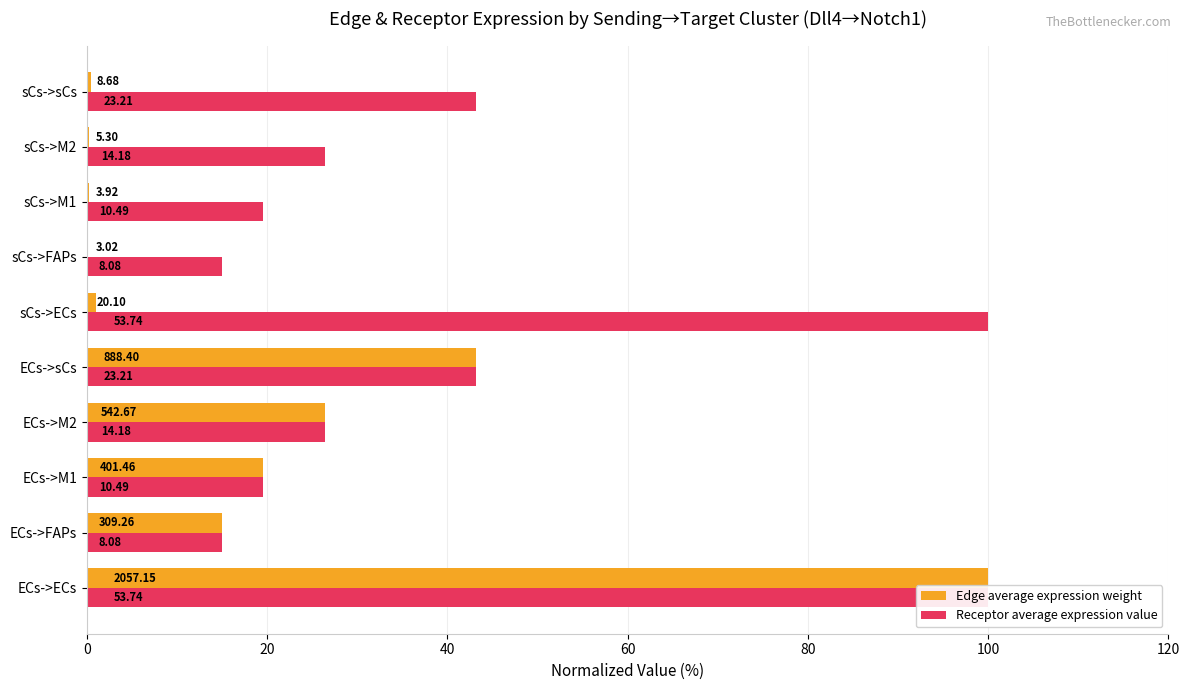

What is the difference between the maximum and second lowest values in the Receptor average expression value series?

85.0